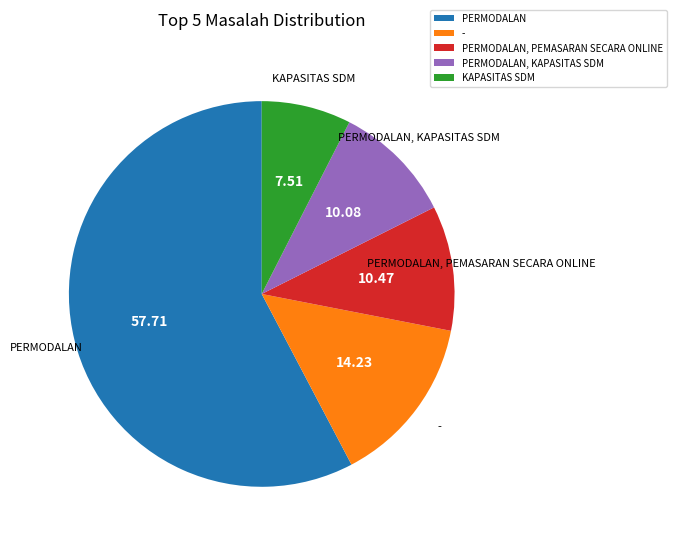

The PERMODALAN, KAPASITAS SDM slice represents 10% of the pie. True or false?

True